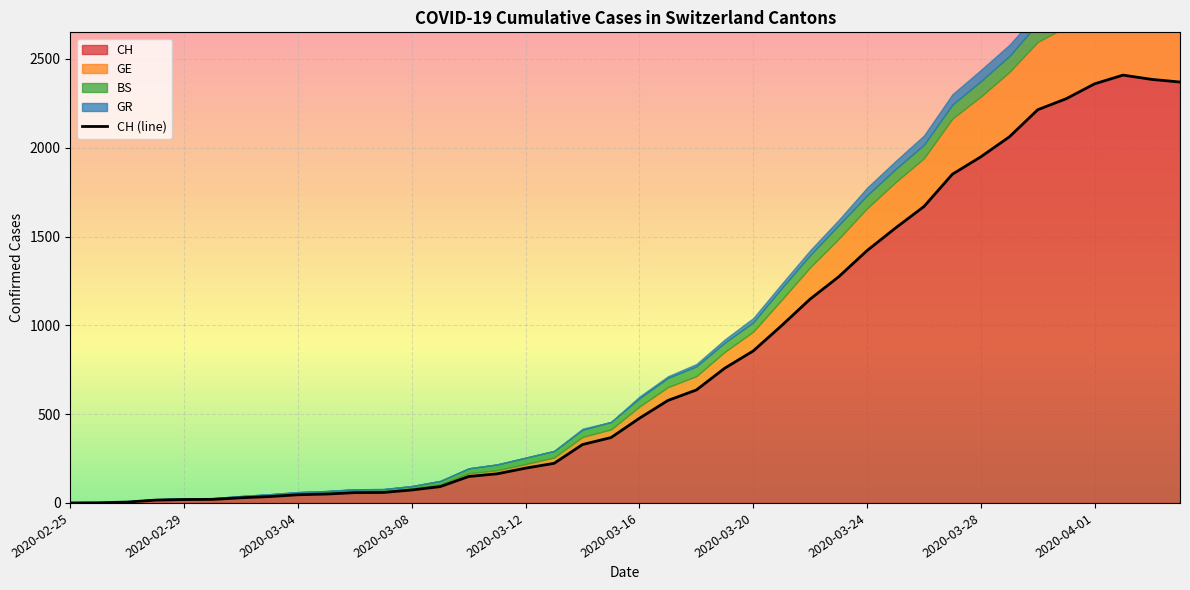

True or false: GR has a value of 74 at 2020-03-25.

False